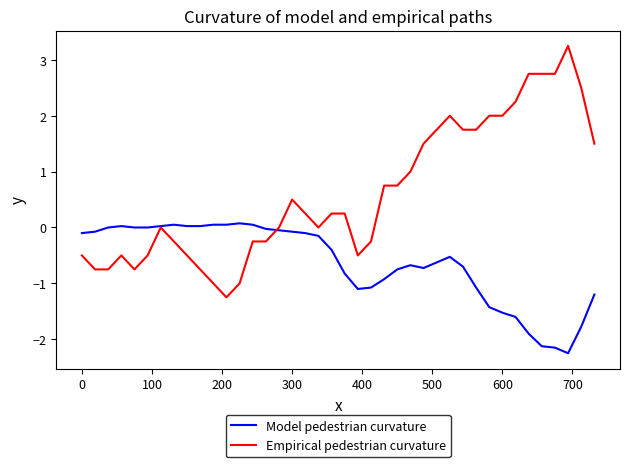

Which series has the largest range (max minus min)?

Empirical pedestrian curvature